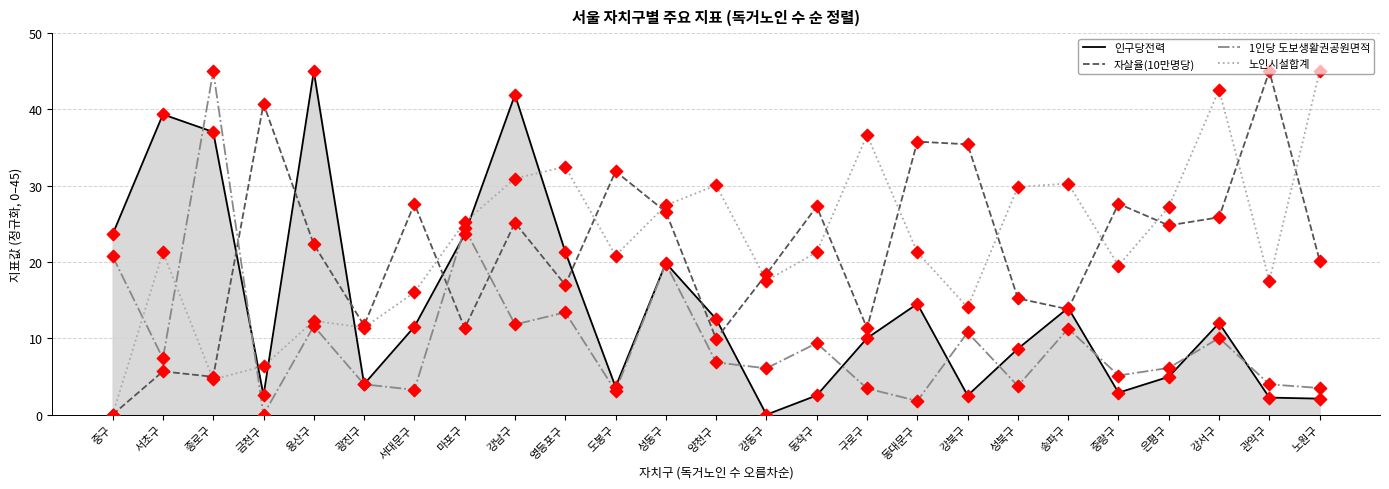

Is the value of 노인시설합계 at 광진구 greater than the value of 1인당 도보생활권공원면적 at 강서구?

Yes